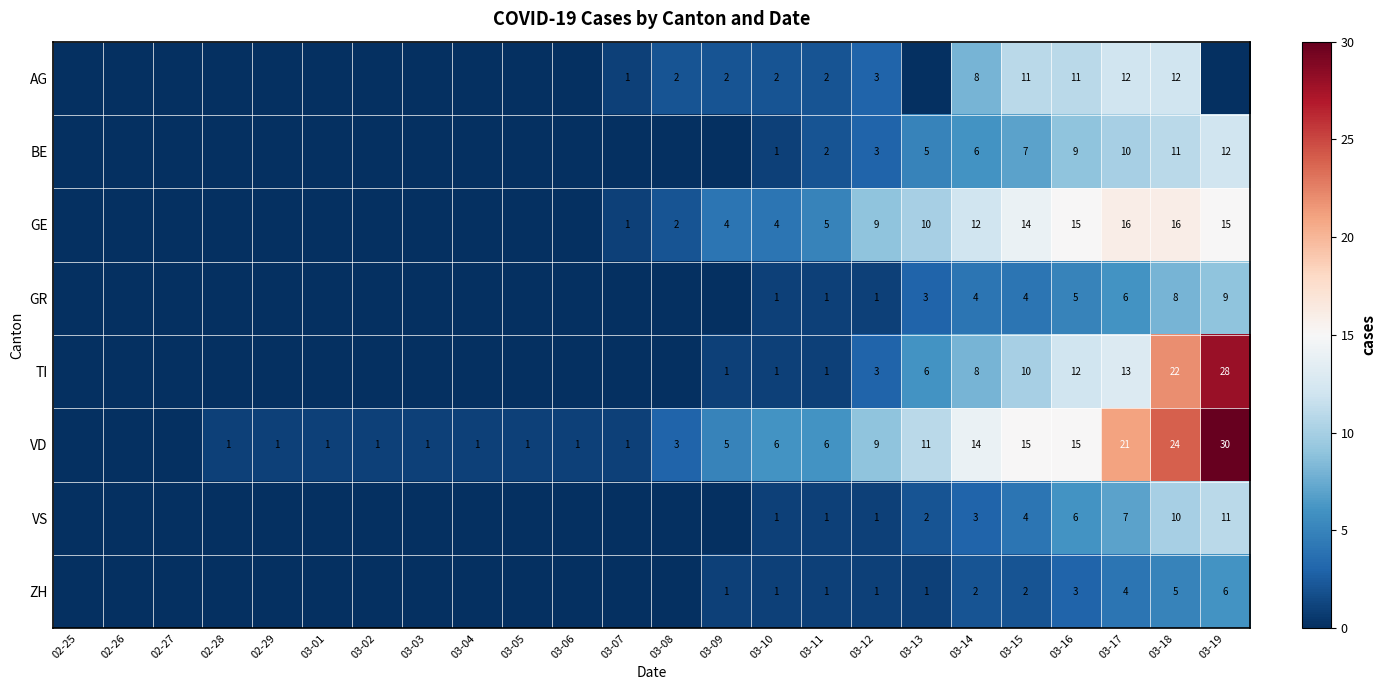

The value of ZH at 03-12 is 0. True or false?

False